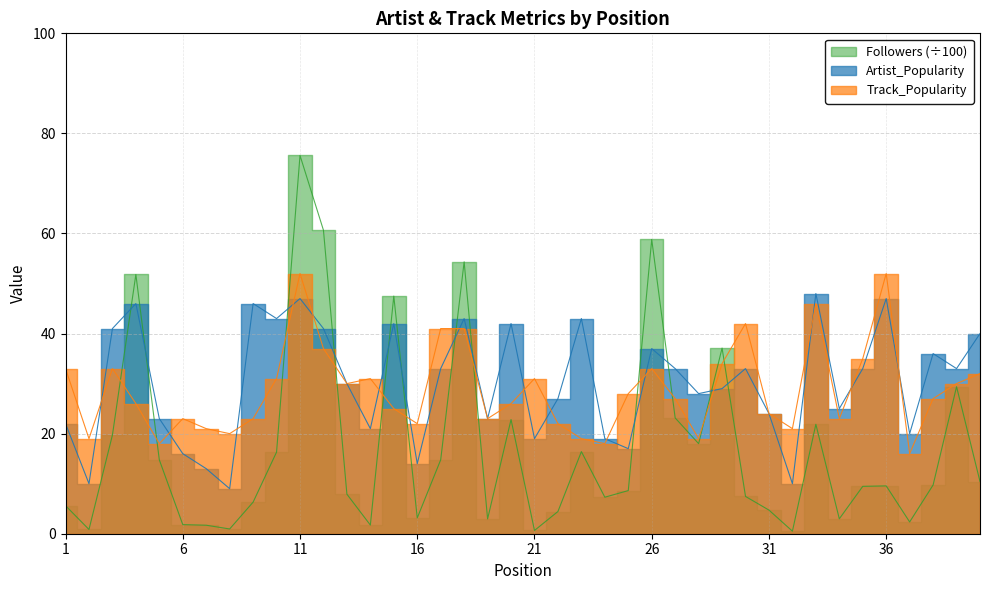

Which category has the lowest value in the Followers series?

32